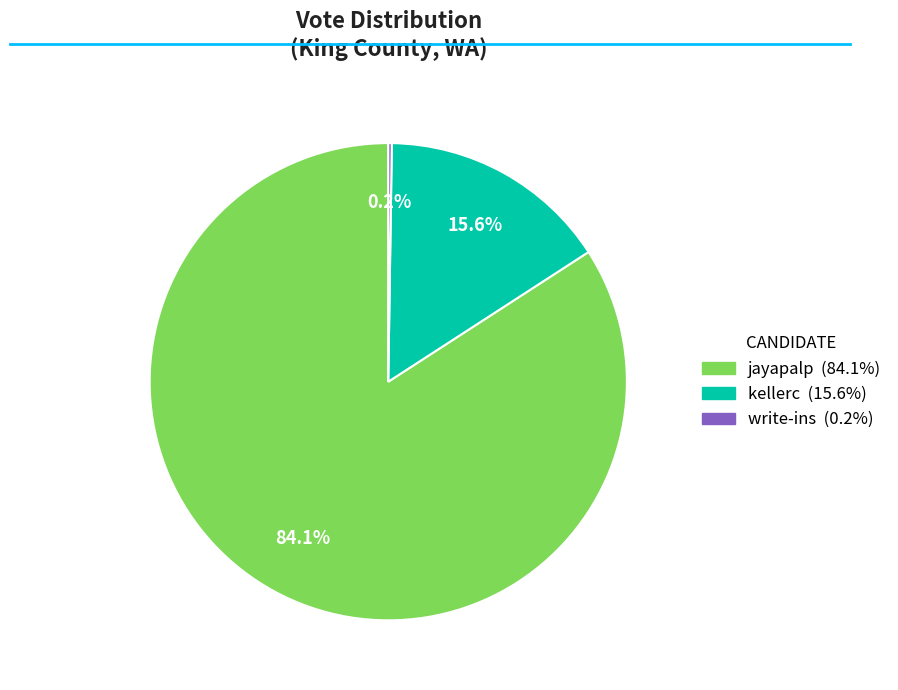

Which slice is the largest?

jayapalp